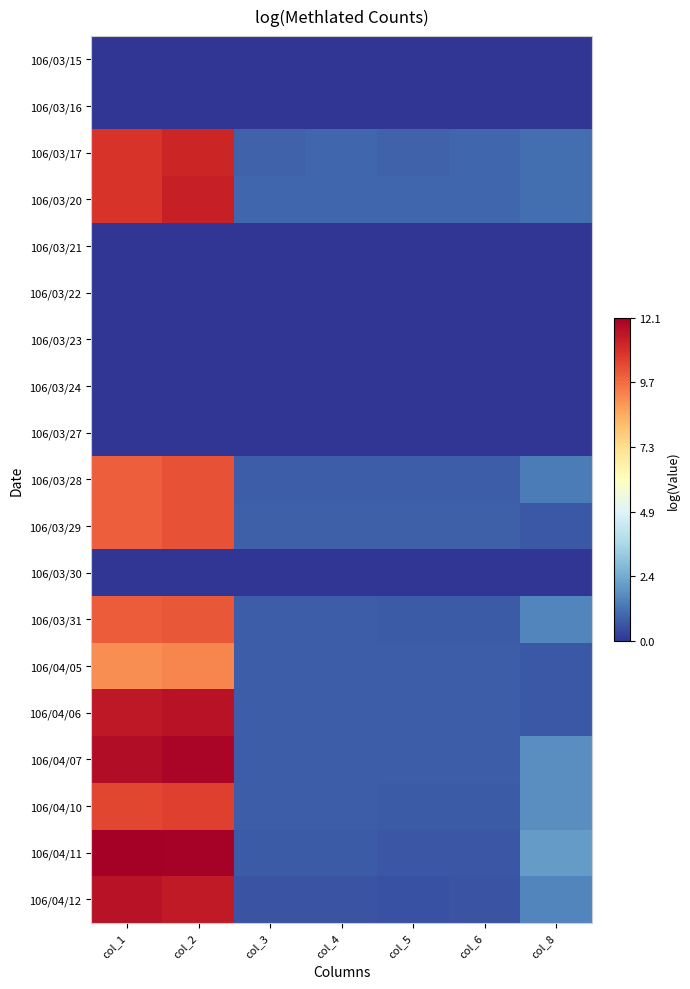

What is the difference between the highest and lowest values at col_2?

12.1